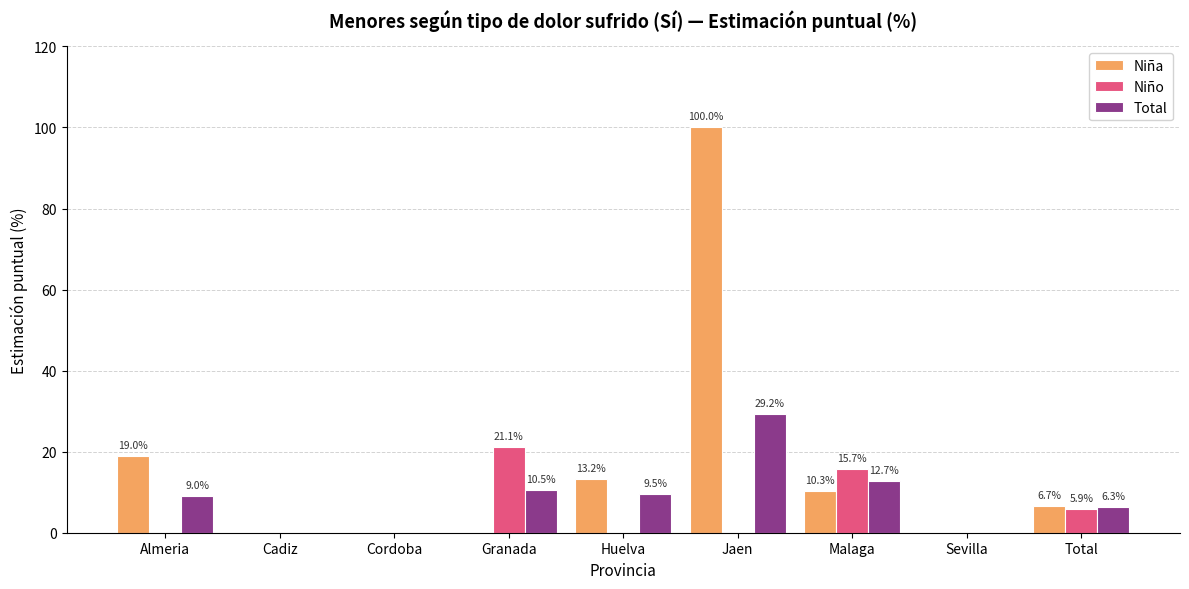

Where is Niña nearest to the value 50?

Almeria